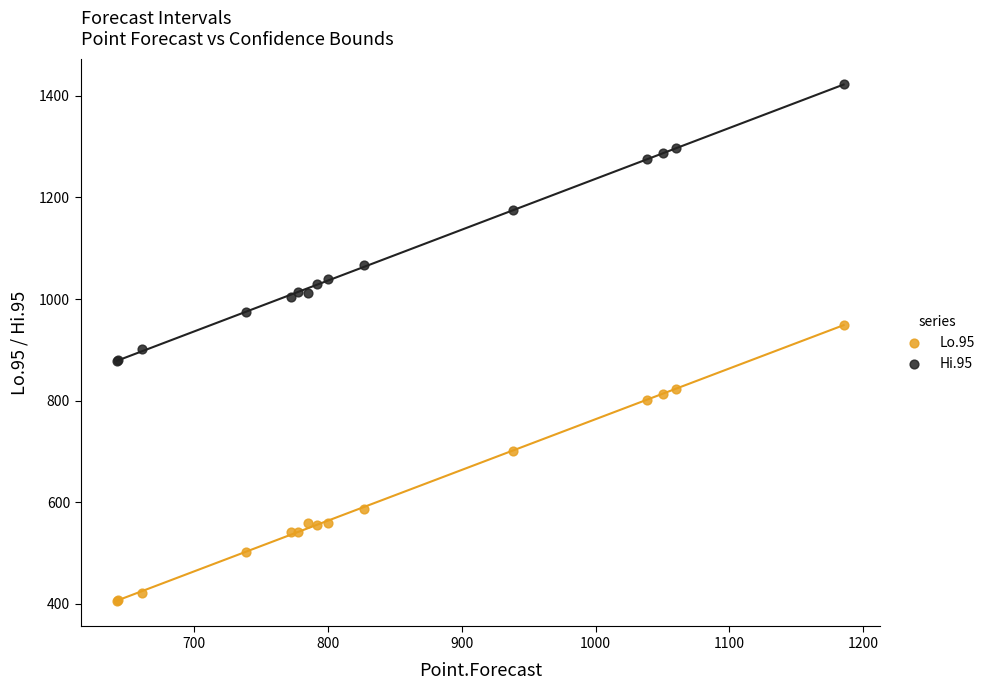

What is the X range (max minus min) for the scatter plot?

543.2